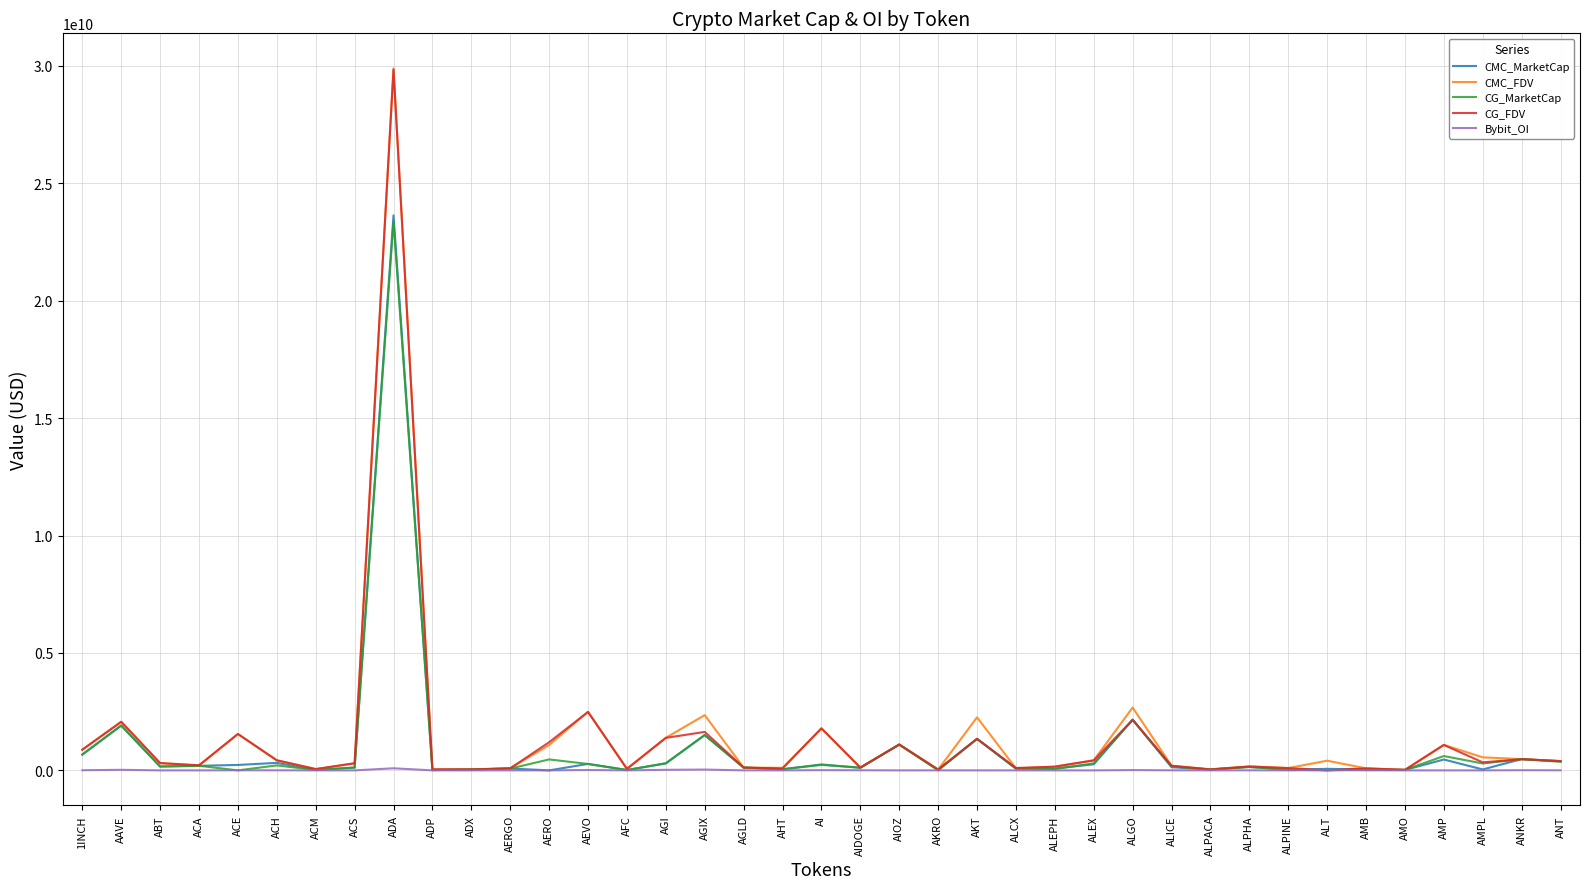

True or false: CG_MarketCap has a value of -15066640549.8 at ALT.

False